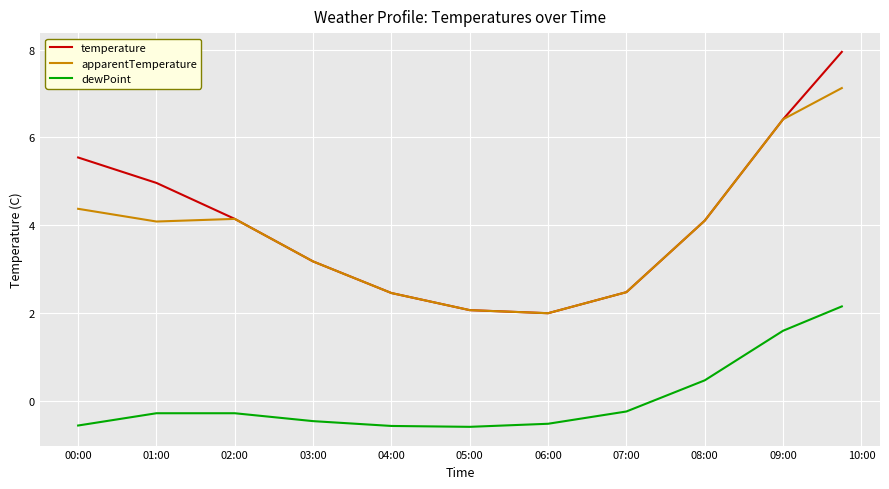

How many series are shown in this chart?

3